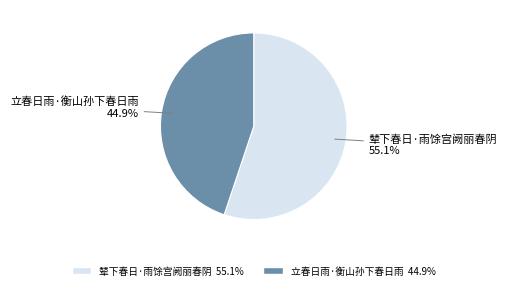

Which category has the biggest portion of the pie?

辇下春日·雨馀宫阙丽春阴